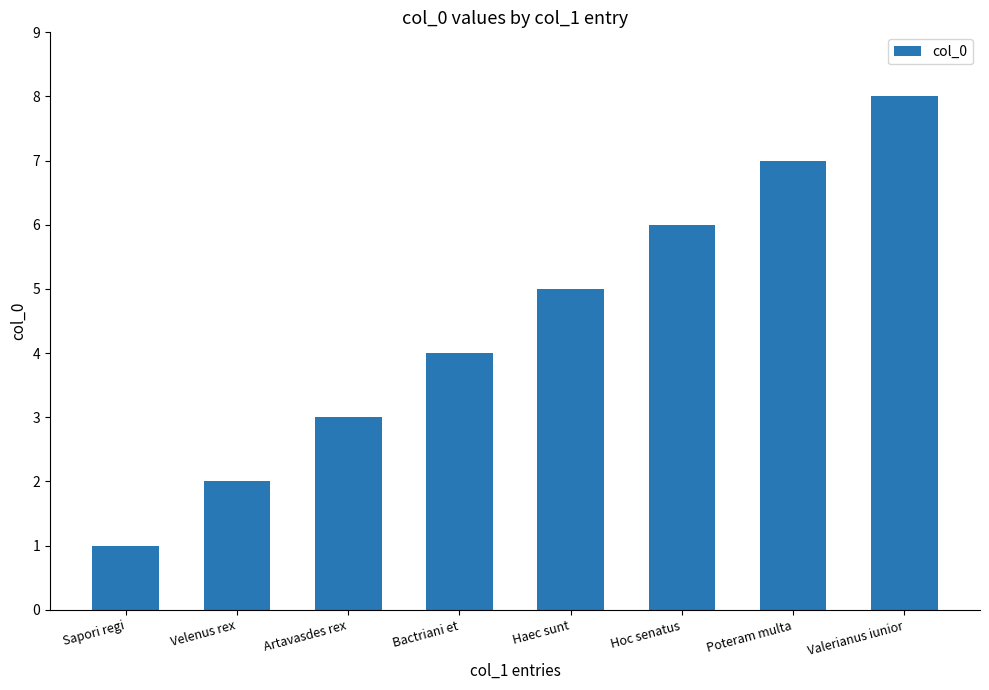

The value at Poteram multa is 5. True or false?

False